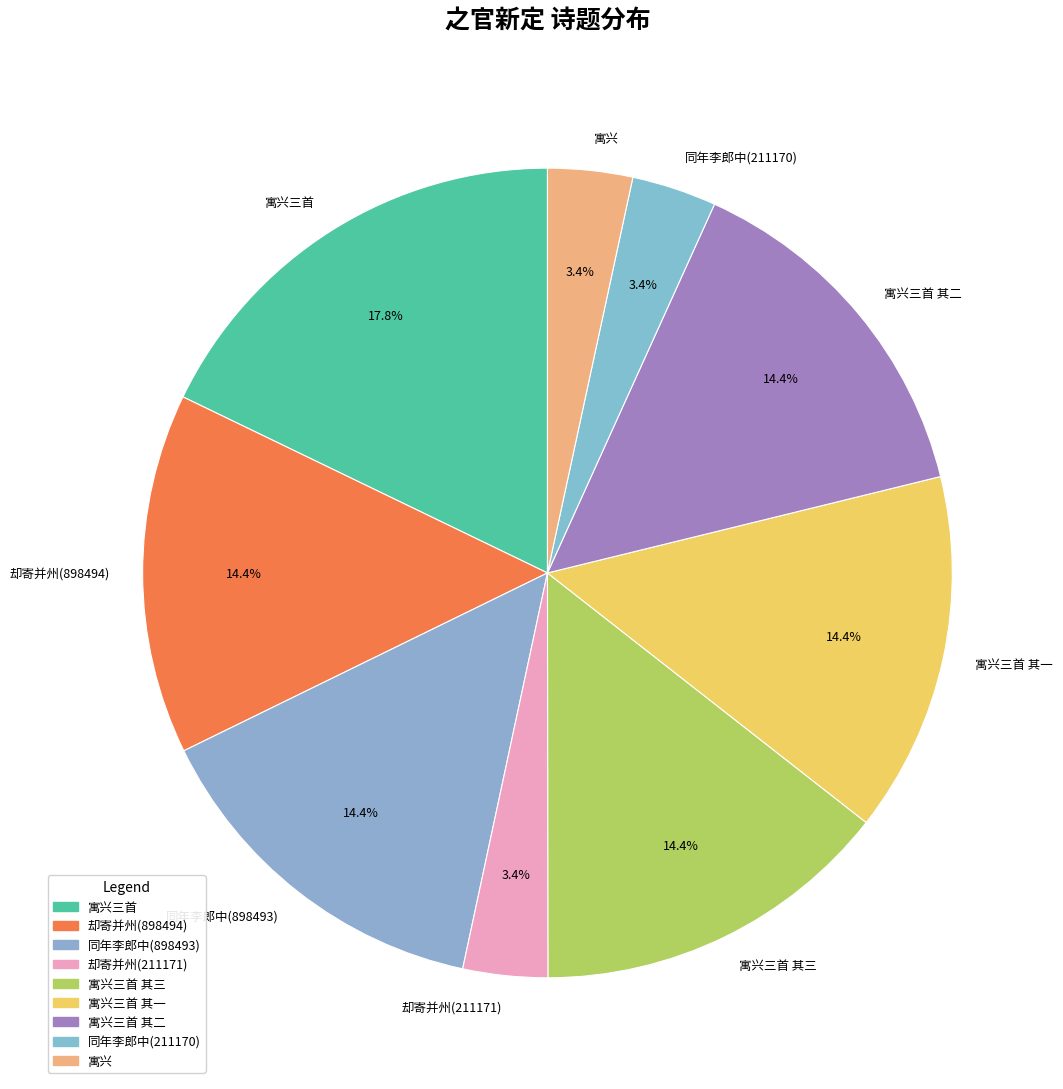

What portion of the pie excludes 寓兴三首 其二?

85.6%